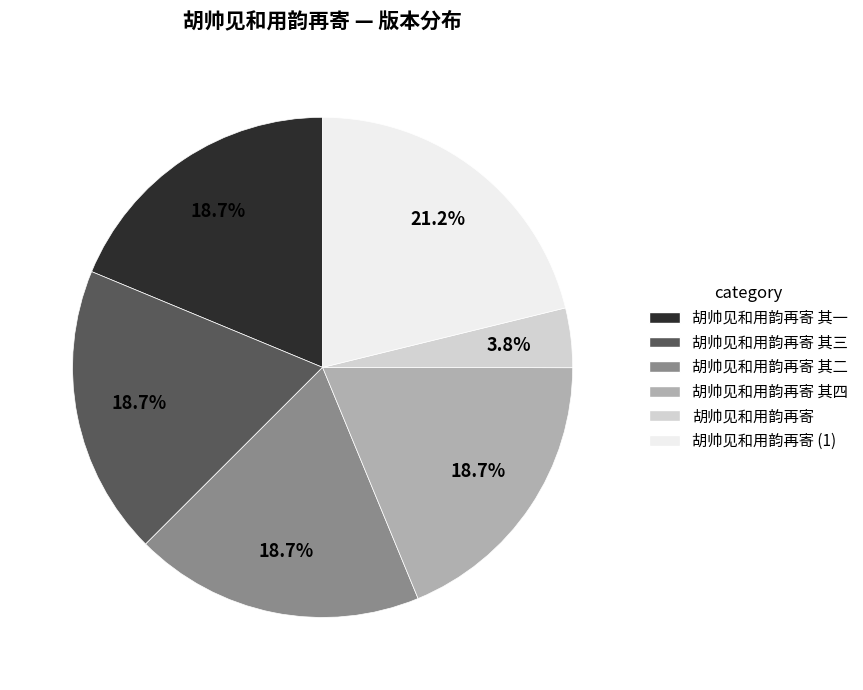

Does any single category account for the majority?

No